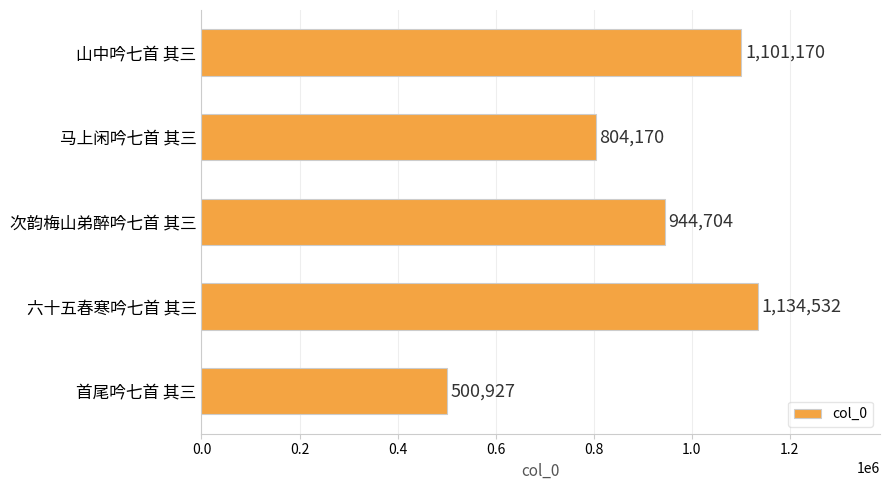

Rank the categories by value from lowest to highest.

首尾吟七首 其三, 马上闲吟七首 其三, 次韵梅山弟醉吟七首 其三, 山中吟七首 其三, 六十五春寒吟七首 其三